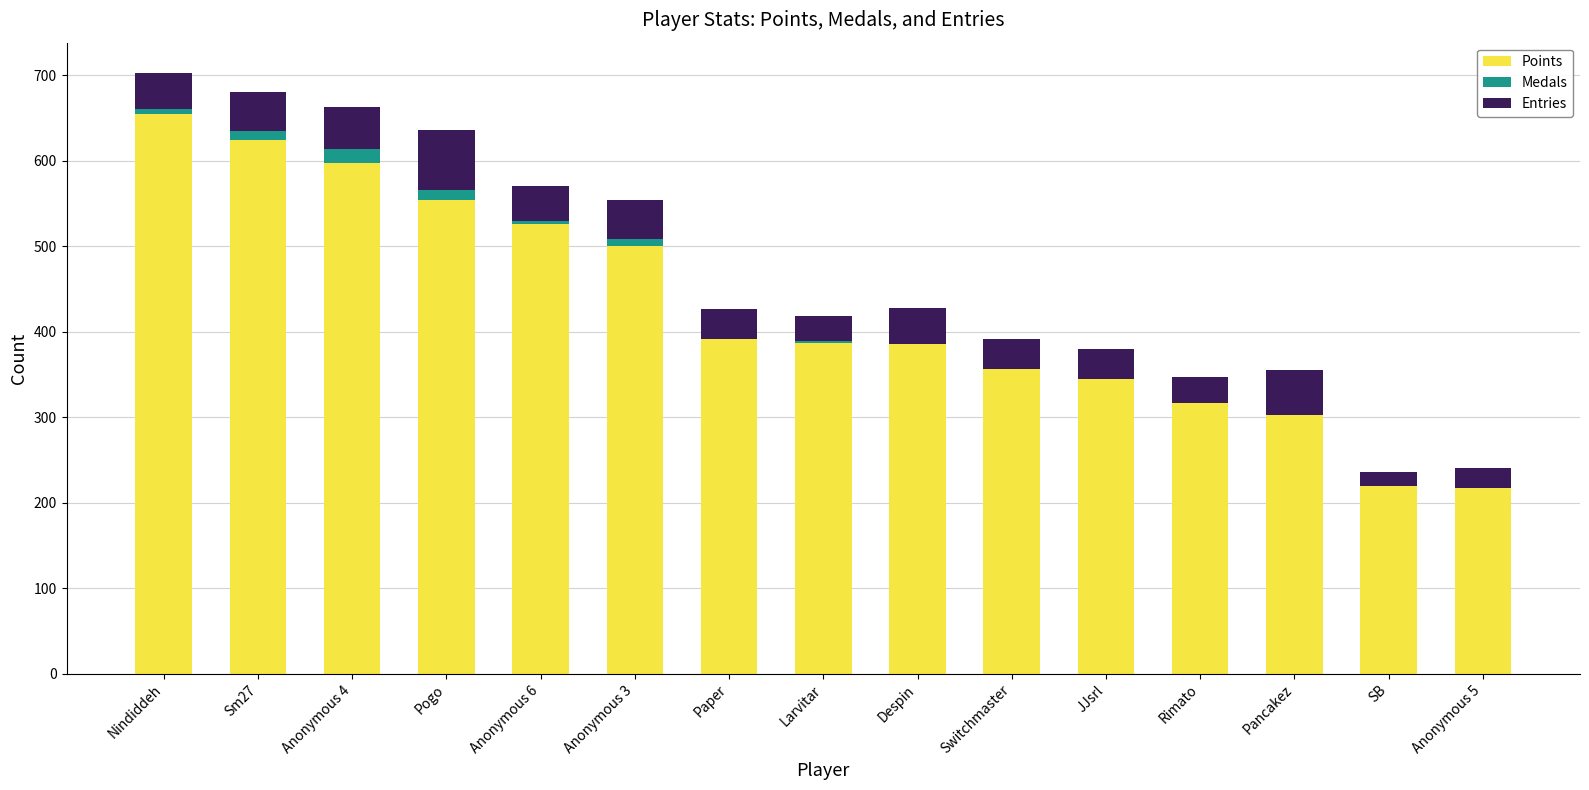

The value of Points at SB is 219. True or false?

True